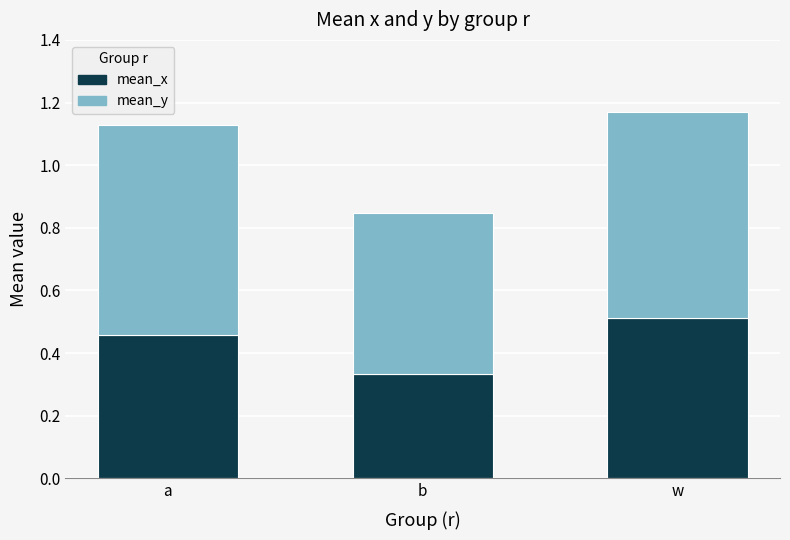

Is it true that mean_x equals 0.8 at w?

False